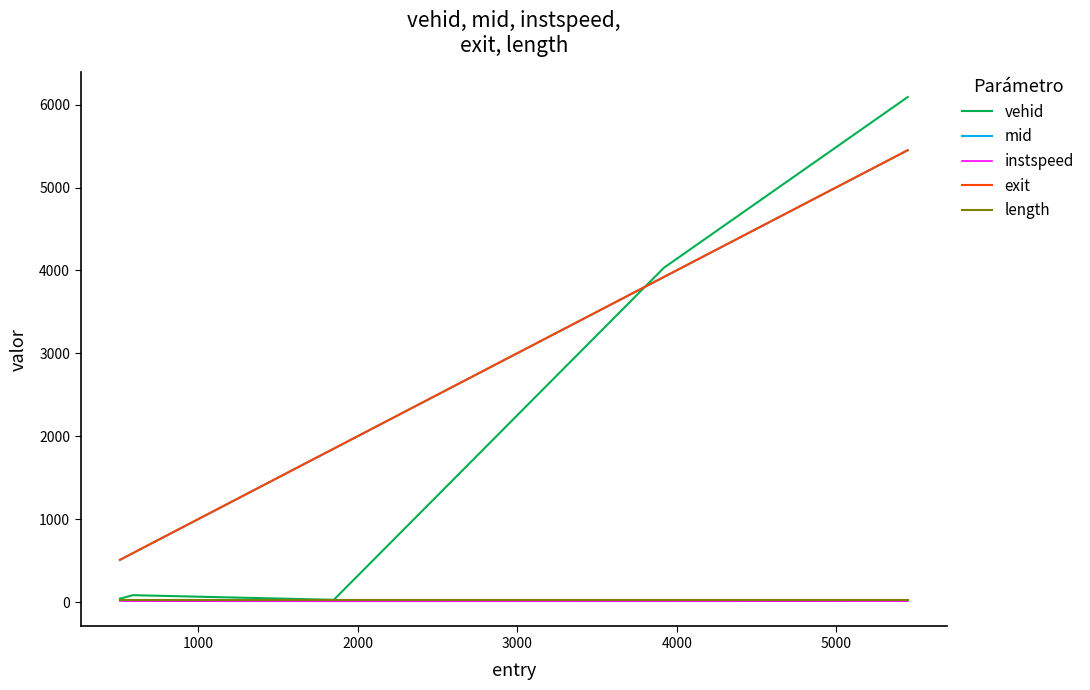

What is the highest value of the mid series?

5450.1